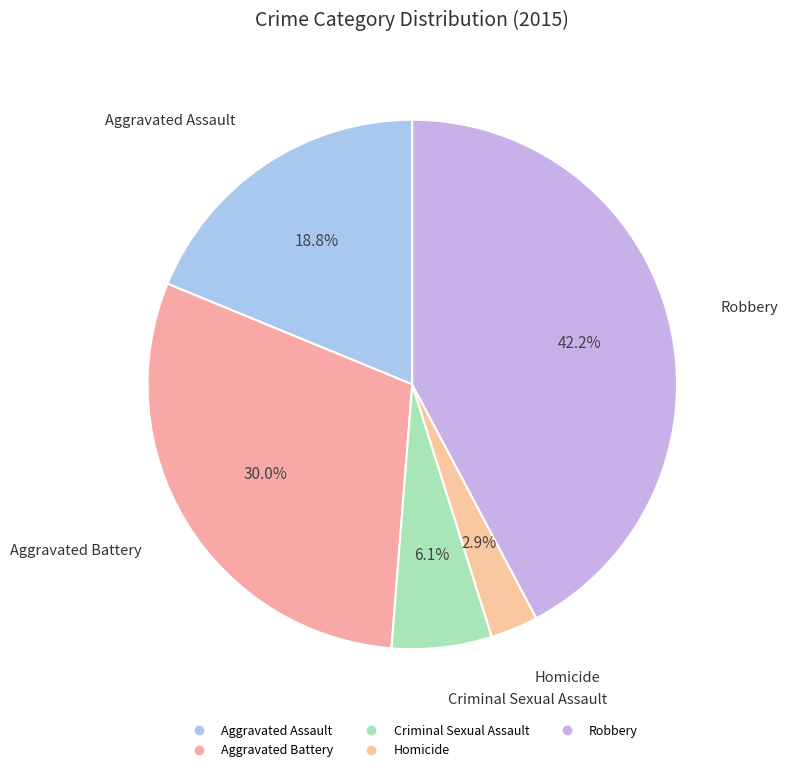

How many segments does this pie chart have?

5